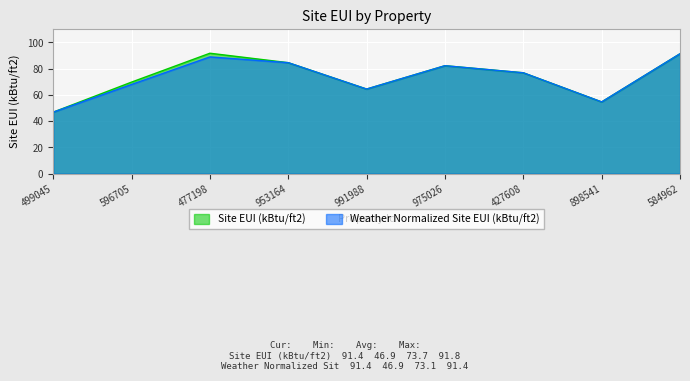

True or false: Site EUI (kBtu/ft2) and Weather Normalized Site EUI (kBtu/ft2) cross at least once.

False